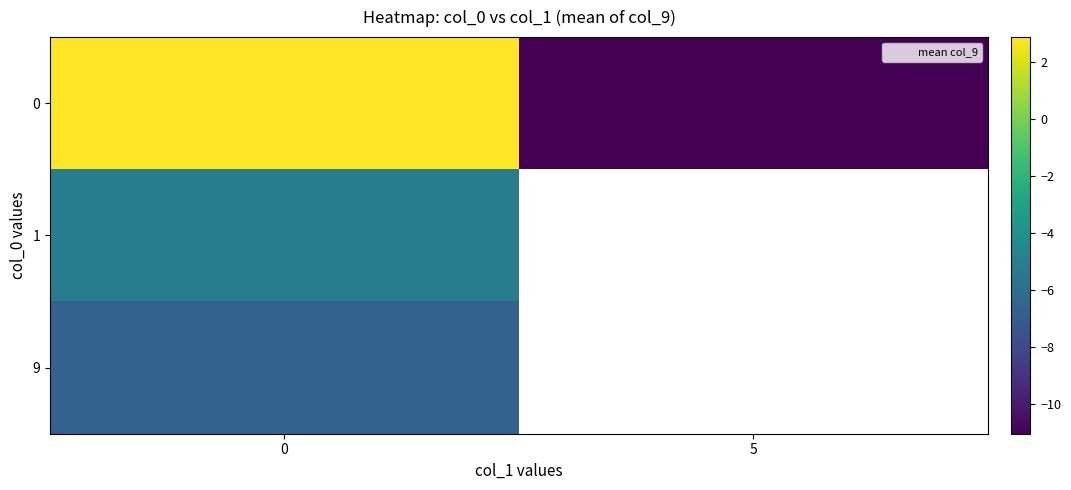

The row_0 series shows 2.9 at 0. True or false?

True